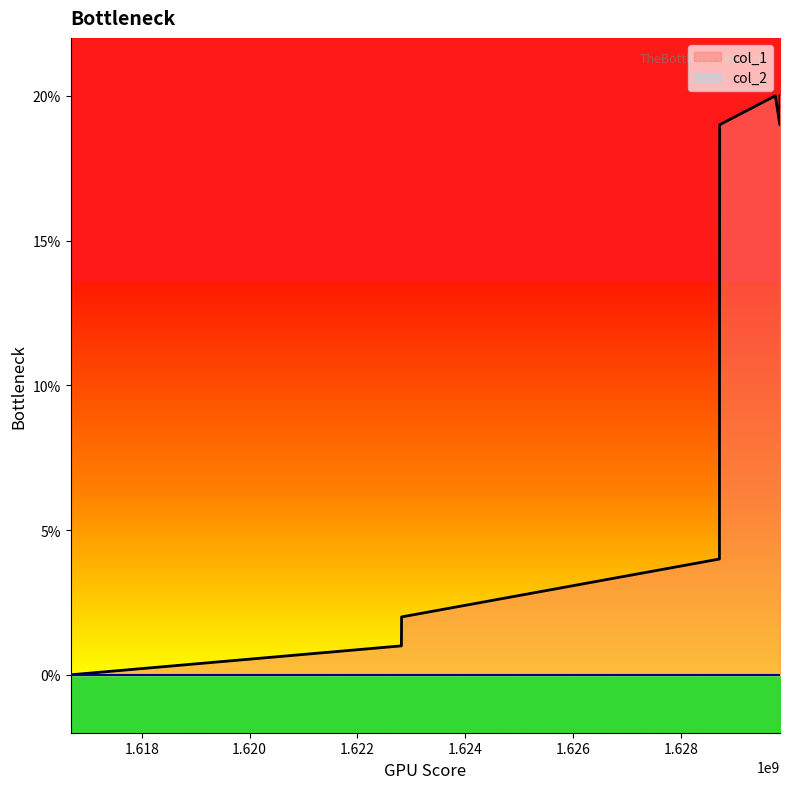

Is it true that the value at 1629835884 is 25?

False